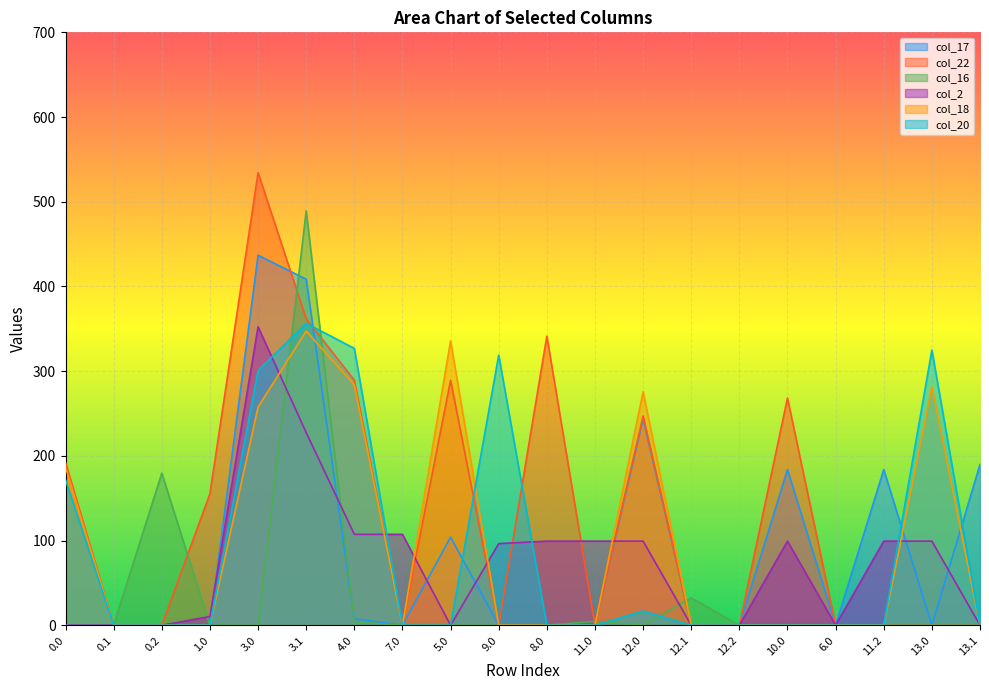

How many data points does each series have?

20